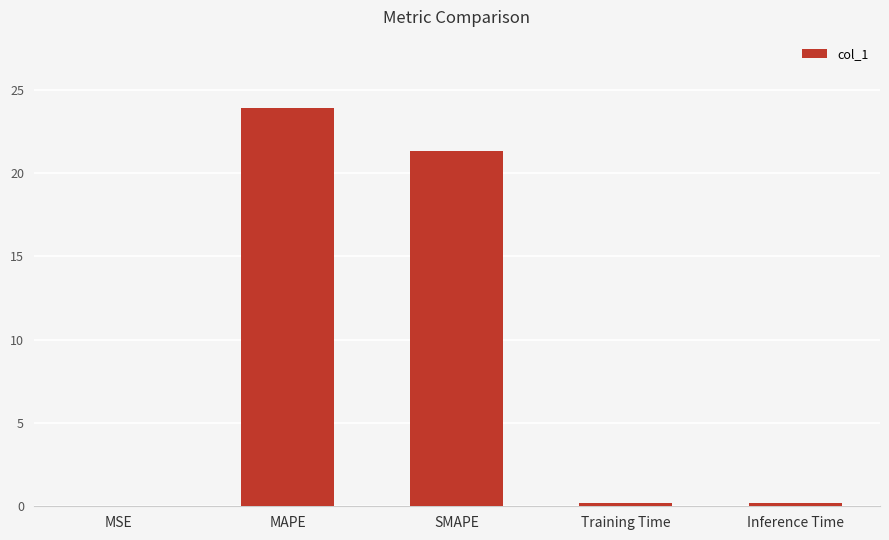

Is it true that the value at SMAPE is 21.3?

True